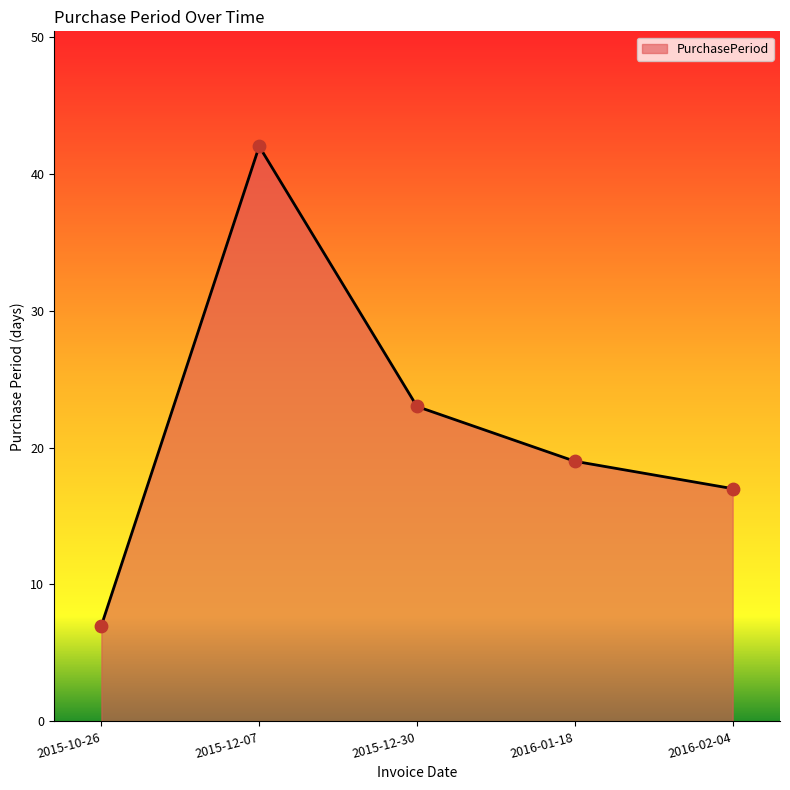

Between 2016-01-18 and 2015-12-30, which is larger?

2015-12-30